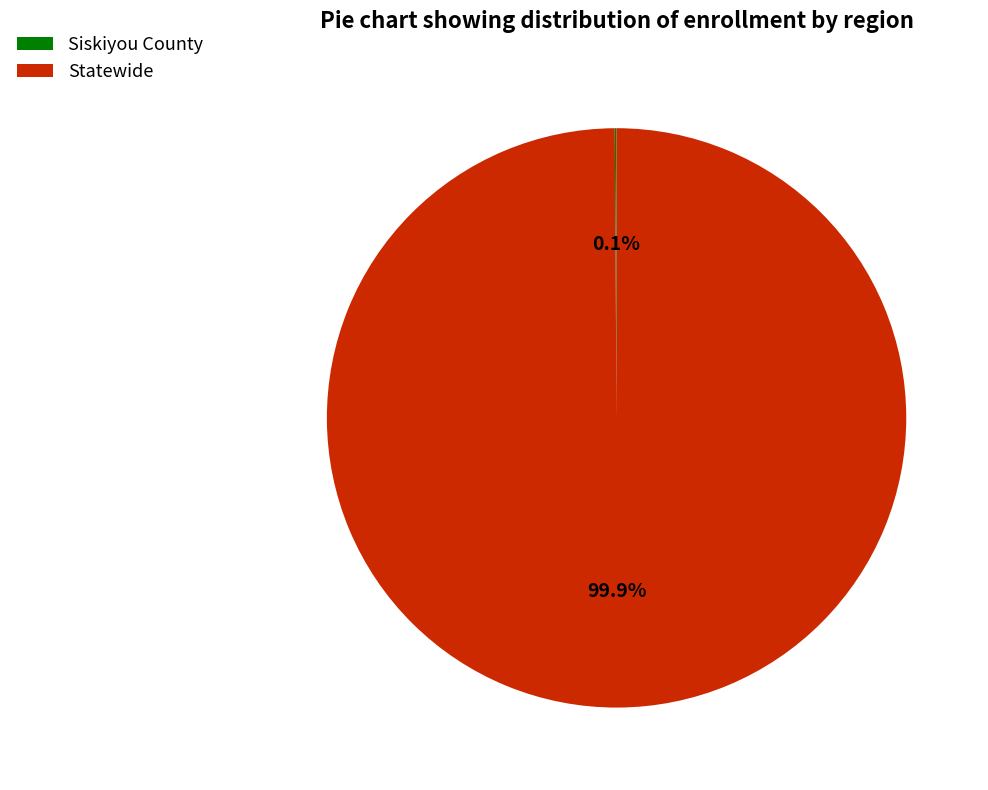

Does any single category account for the majority?

Yes